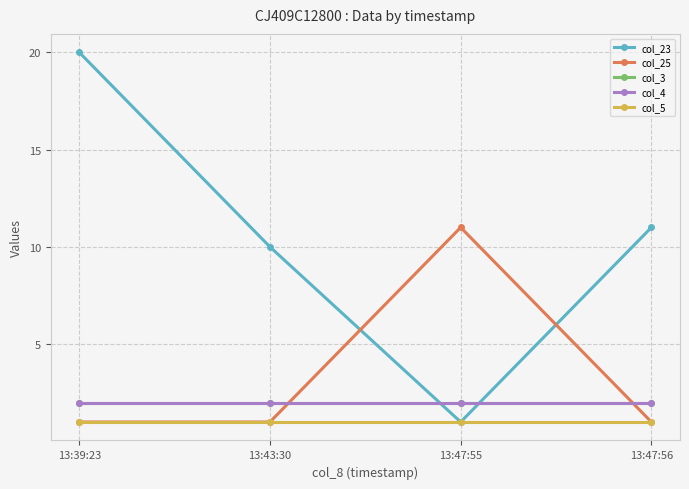

At which category is the sum across all series the highest?

13:39:23